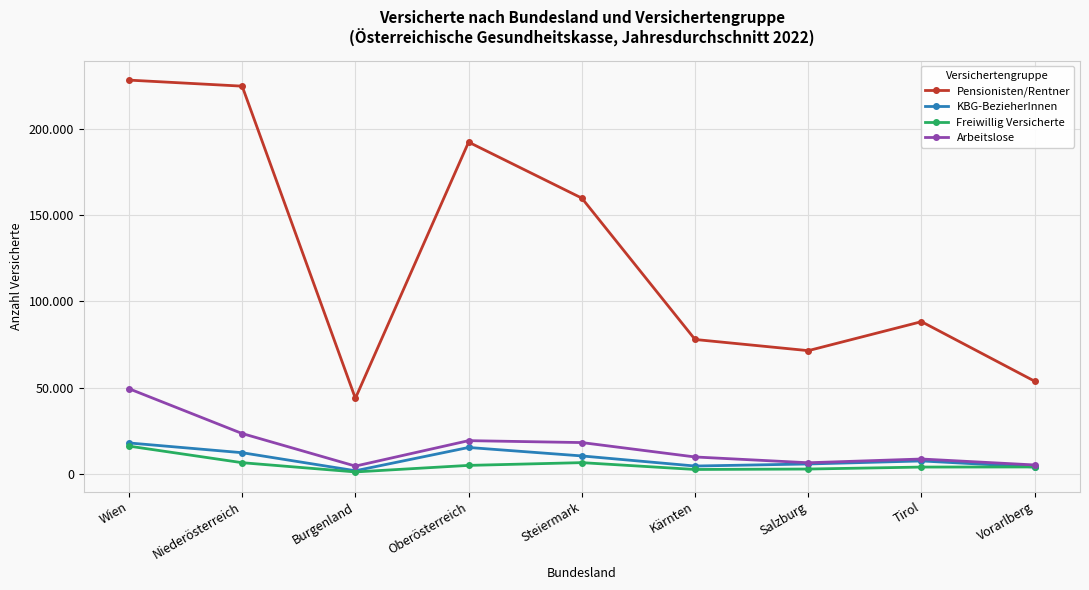

How many data points in Pensionisten/Rentner are less than 88199?

4